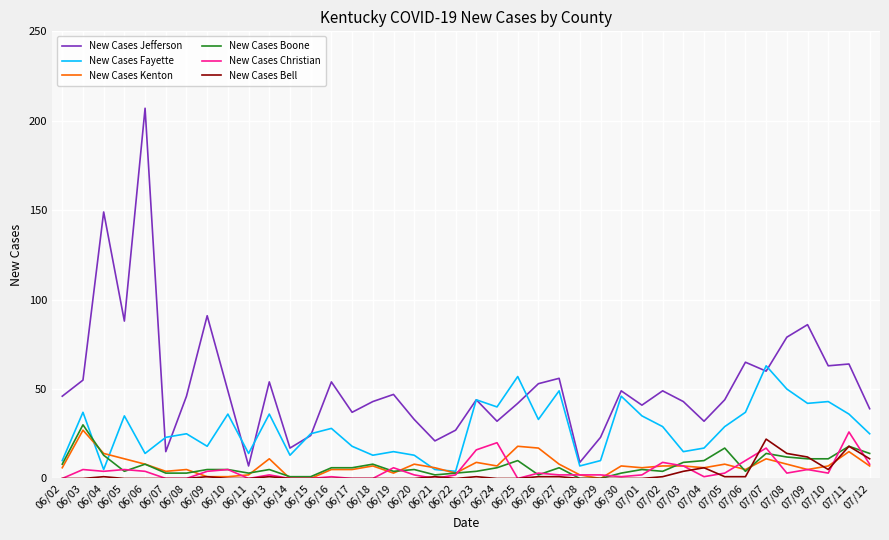

True or false: New Cases Boone has a value of 11 at 07/10.

True